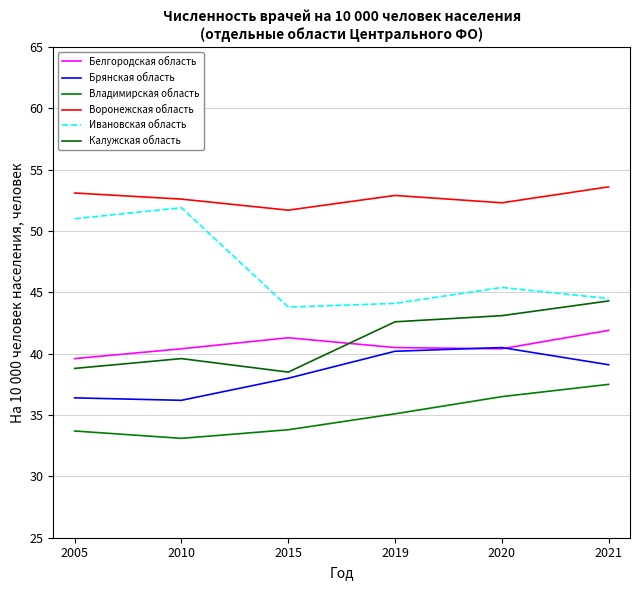

How many interior local valleys does the Владимирская область series have?

1